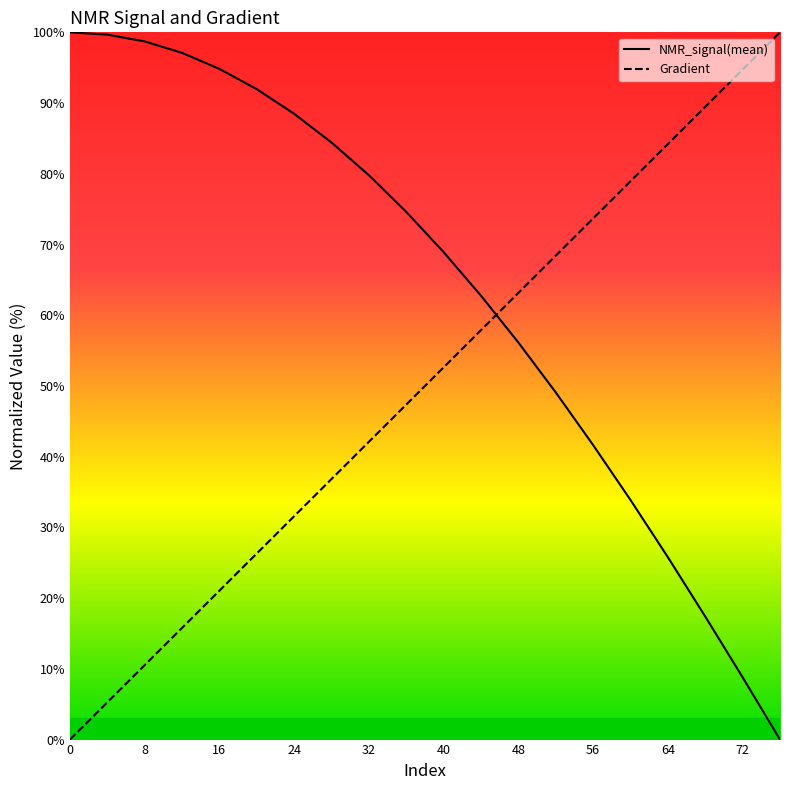

List the series in order of their overall mean, lowest first.

Gradient, NMR_signal(mean)